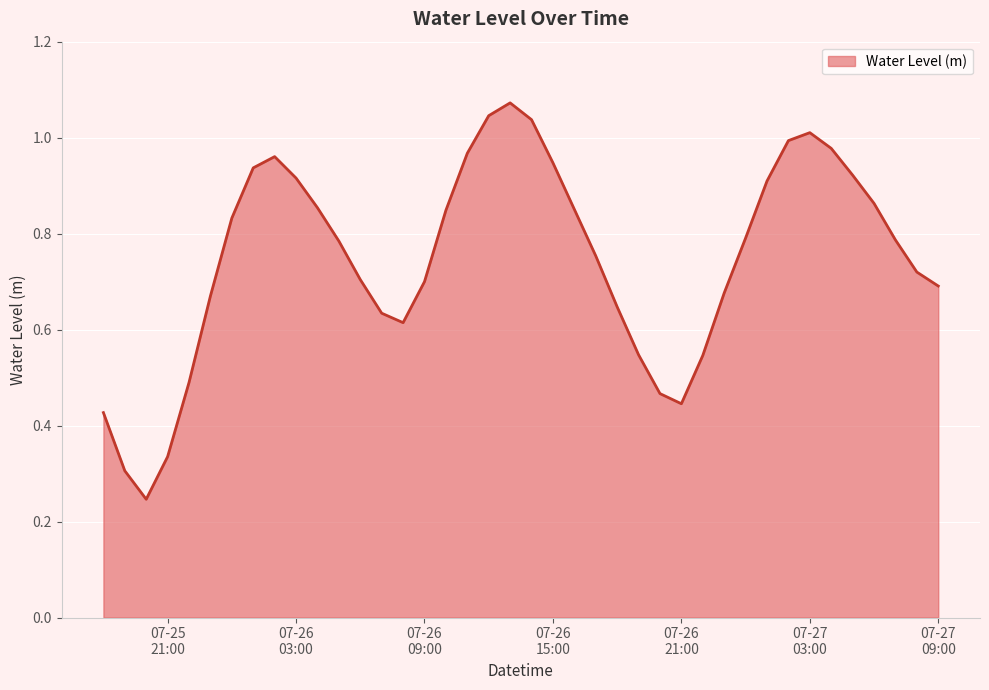

Which category has the lowest value across all series?

2023-07-25 20:00:00